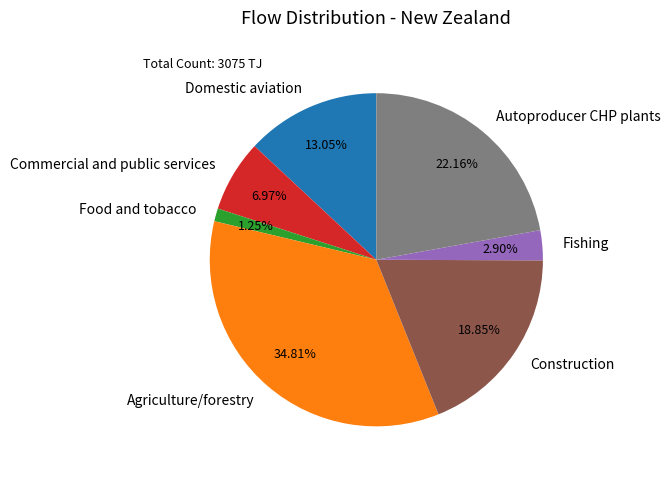

Which has a higher value, Fishing or Autoproducer CHP plants?

Autoproducer CHP plants